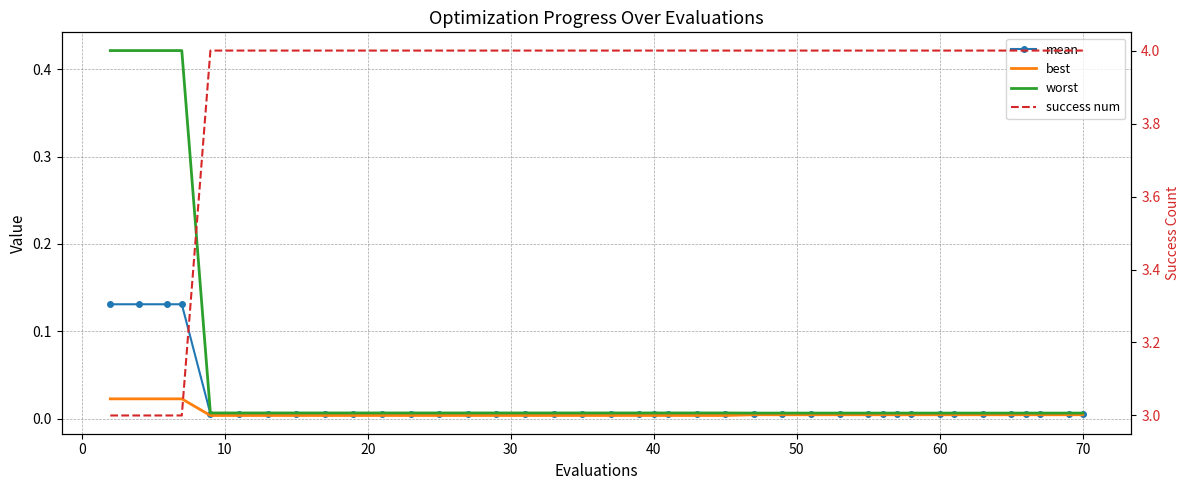

True or false: mean and success num intersect in this chart.

False